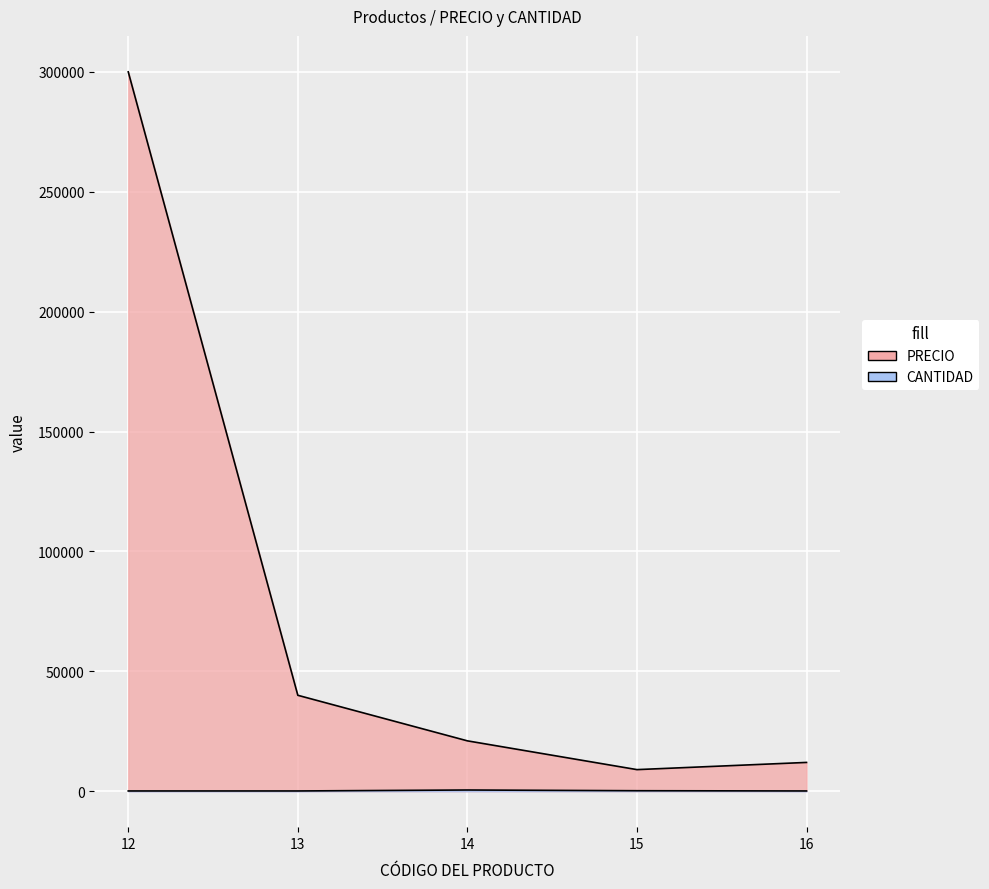

What is the maximum value shown in the chart?

300000